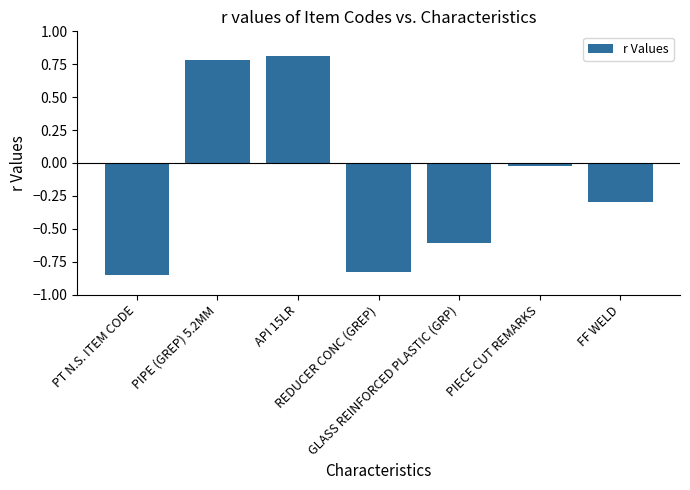

Are the bars grouped side by side (vs. stacked)?

No